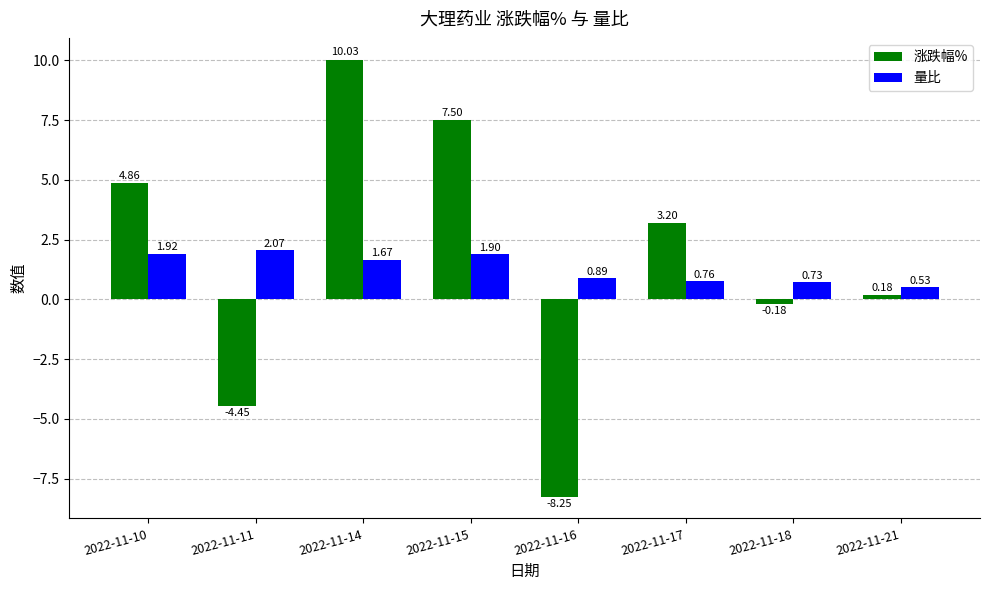

Which series has the largest total across all categories?

涨跌幅%